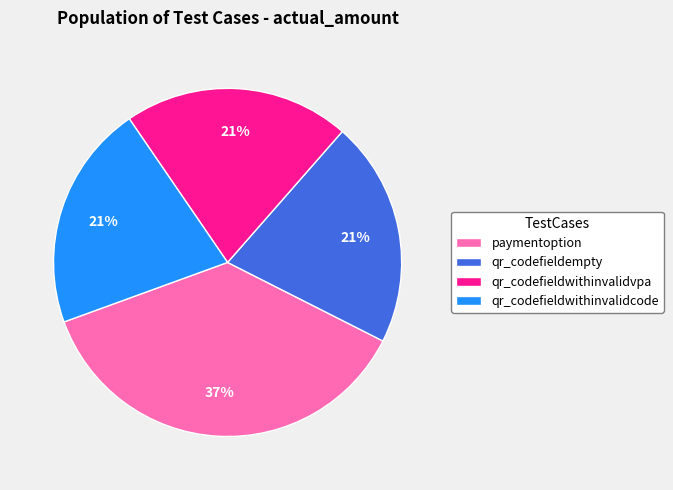

What is the largest slice in the pie chart?

paymentoption